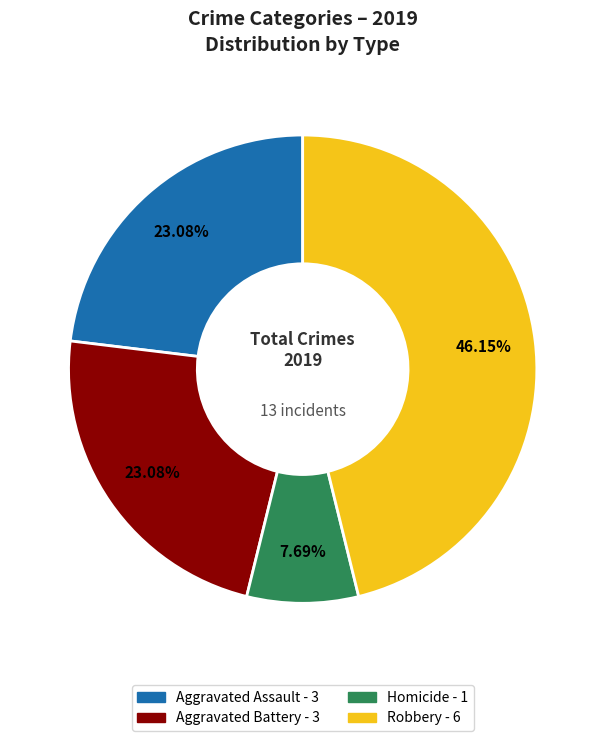

Is there a majority slice in this chart?

No